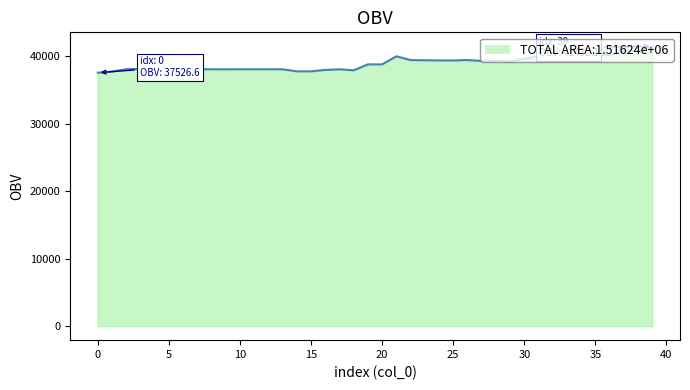

What is the minimum value shown in the chart?

37526.6